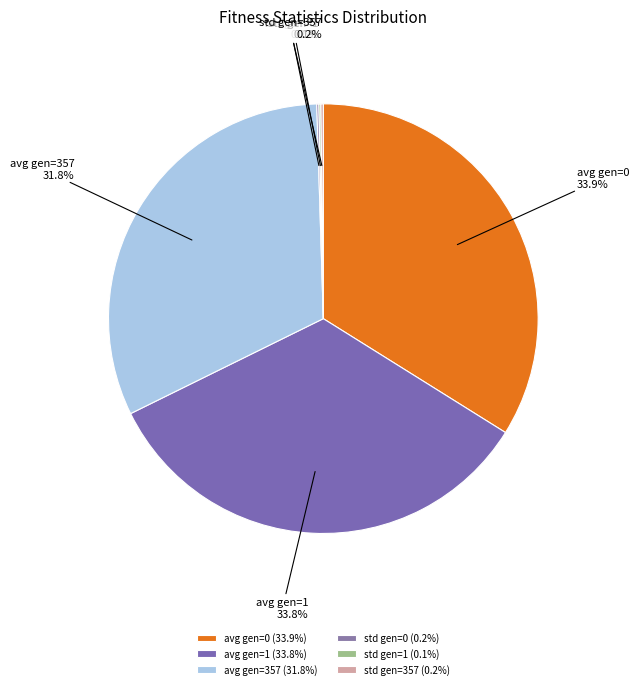

Approximately how many times larger is the value at avg gen=0 compared to avg gen=357?

1.1